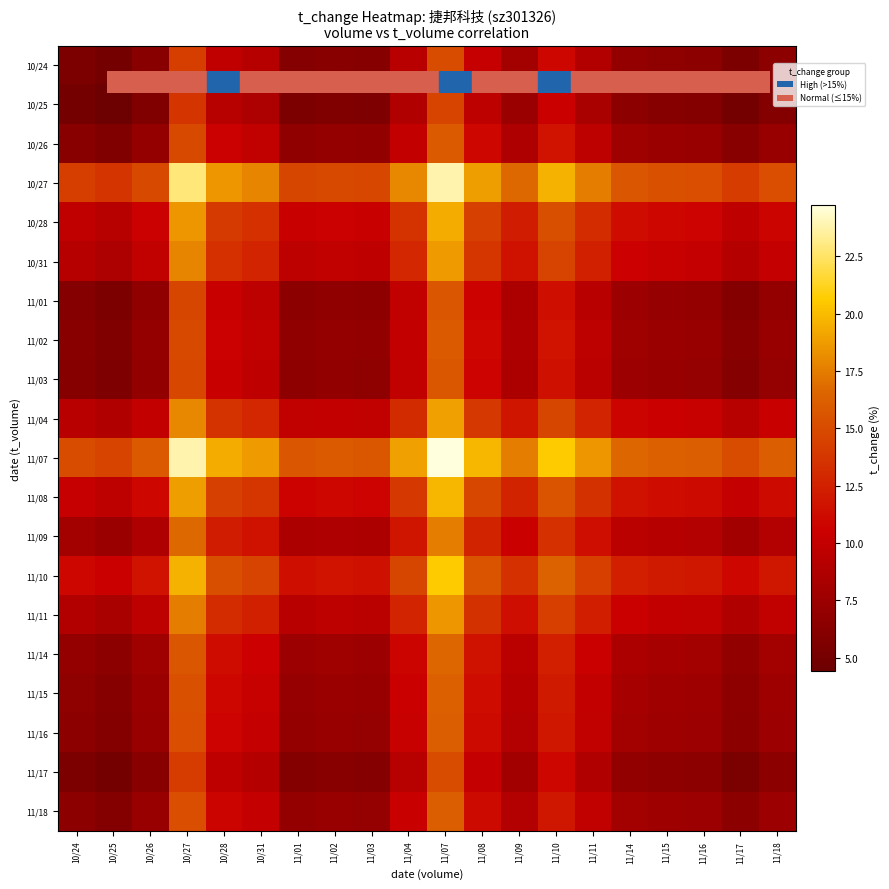

At 10/27, list the series in order from smallest to largest.

10/25, 11/17, 10/24, 11/01, 11/03, 10/26, 11/02, 11/16, 11/18, 11/15, 11/14, 11/09, 11/11, 10/31, 11/04, 10/28, 11/08, 11/10, 10/27, 11/07